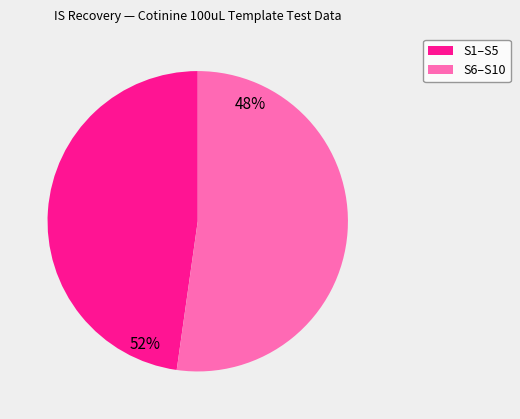

Does S1 account for over 50% of the chart?

No